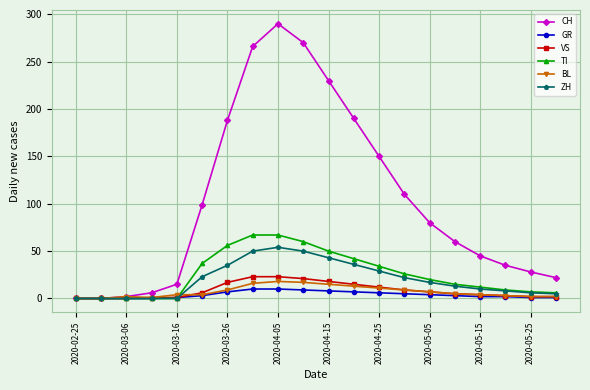

Is this an area chart (filled region under the line)?

No